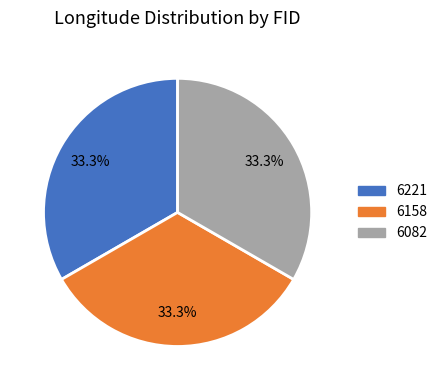

To the nearest percent, what is the average slice percentage?

33%